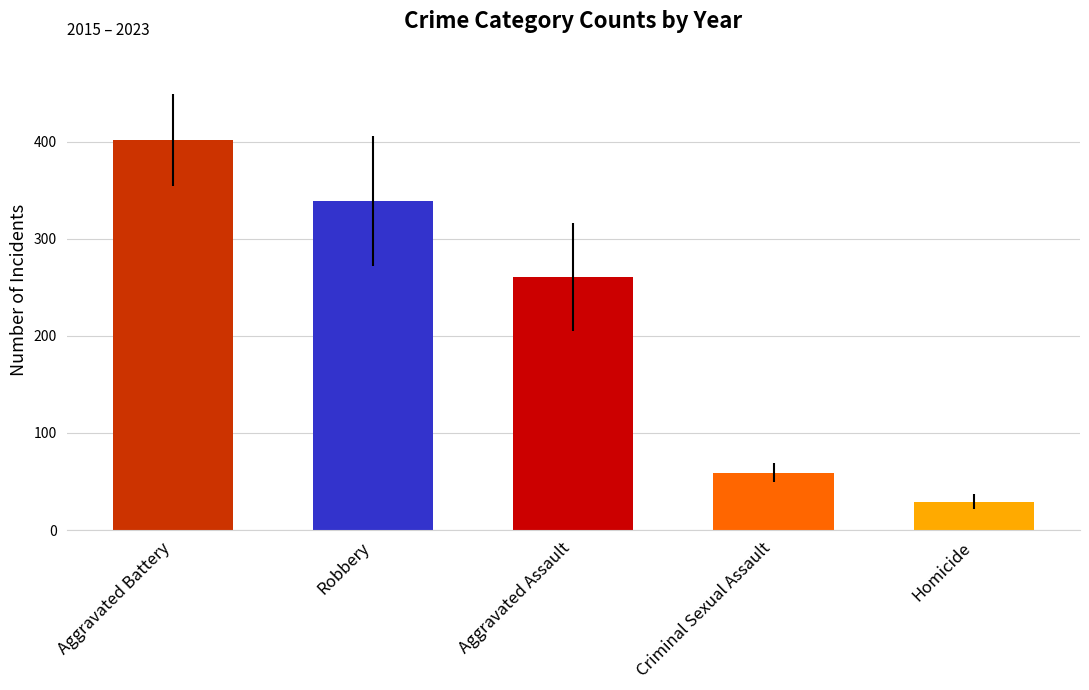

Read the value at Robbery.

338.6